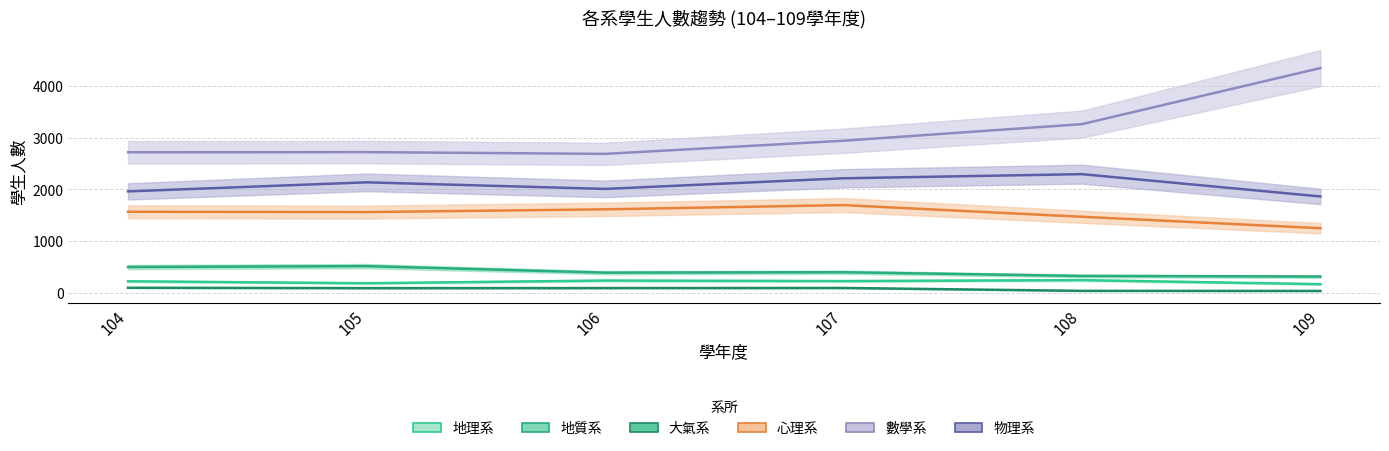

What is the difference between the maximum and second lowest values in the 大氣系 series?

60